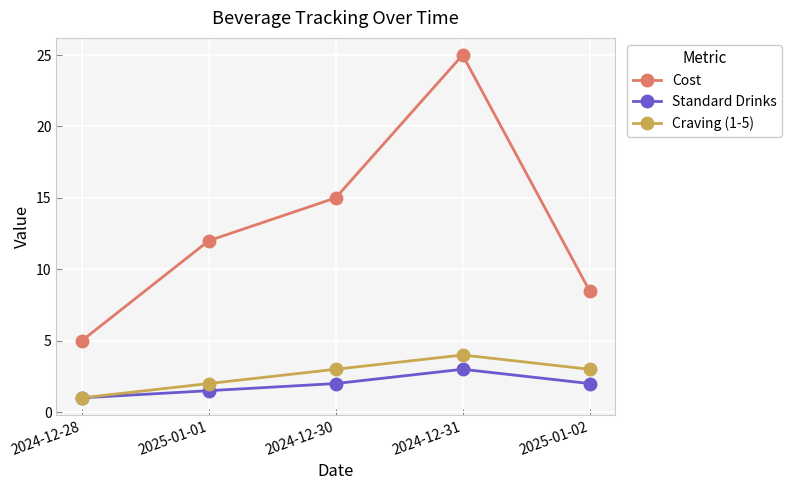

Which label corresponds to the smallest value in the chart?

2024-12-28